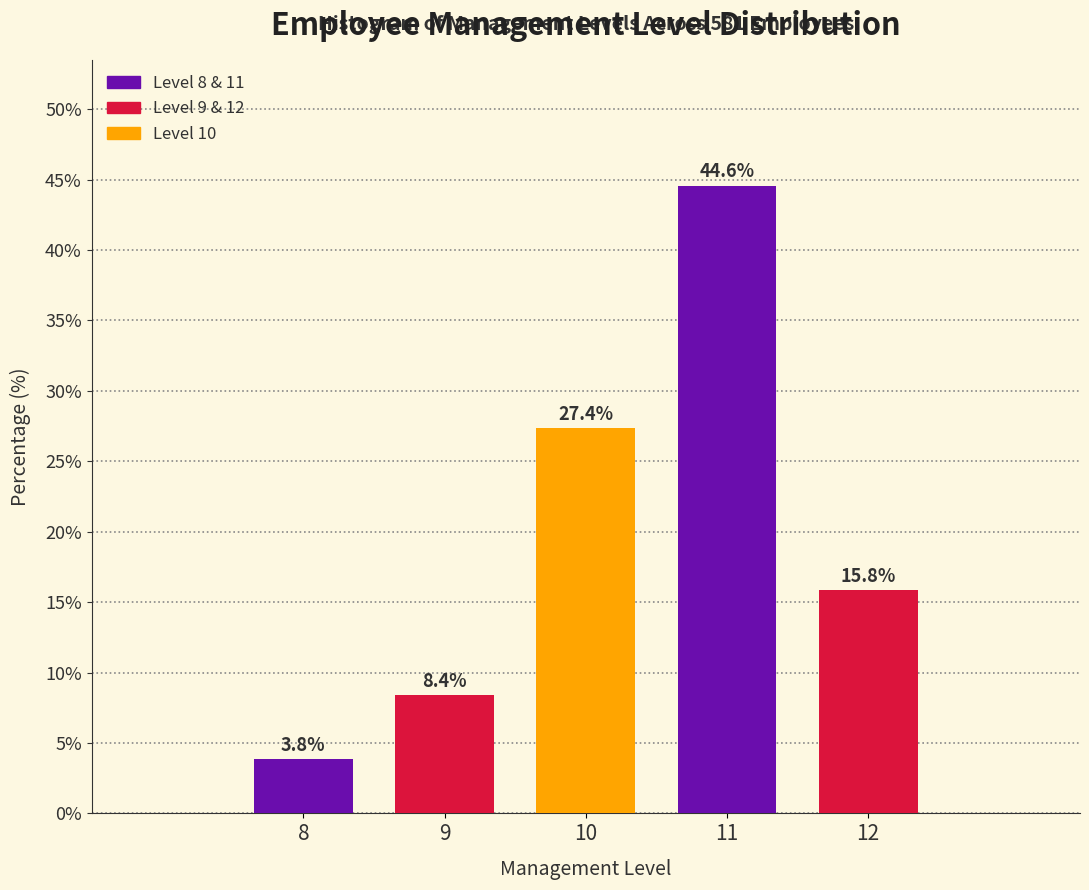

Reading left to right, what are all the values shown in this chart?

3.8	8.4	27.4	44.6	15.8